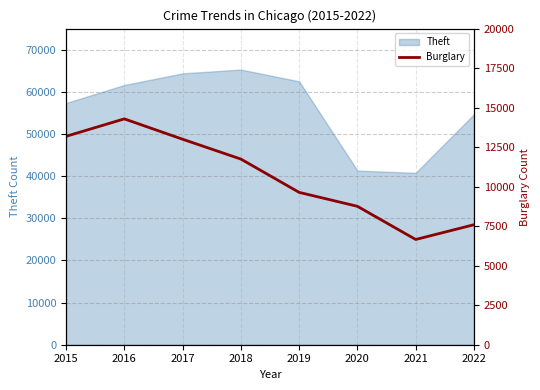

Is it true that the value at 2016 is 14289?

True